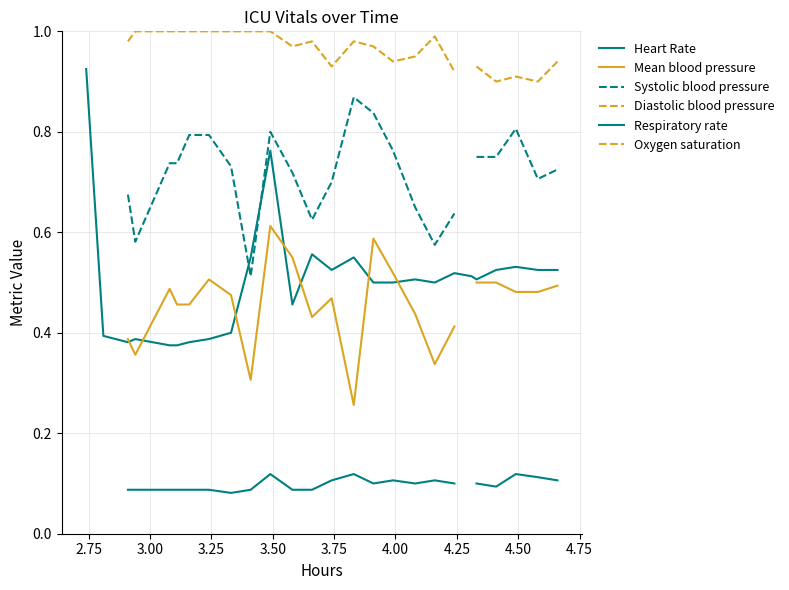

What is the greatest value displayed?

1.0